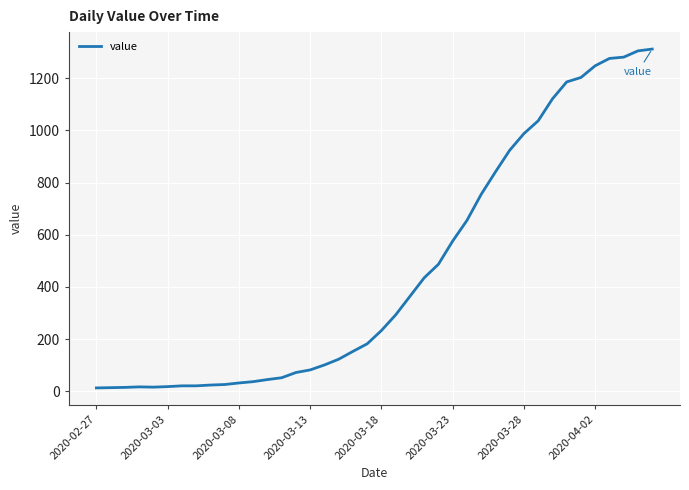

What is the maximum value shown in the chart?

1312